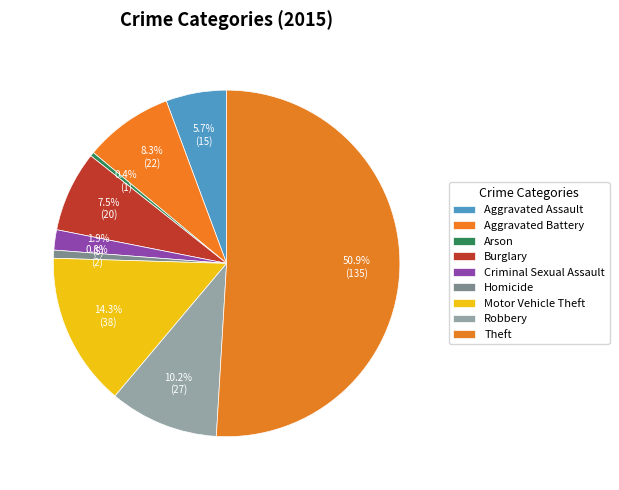

What is the largest slice in the pie chart?

Theft